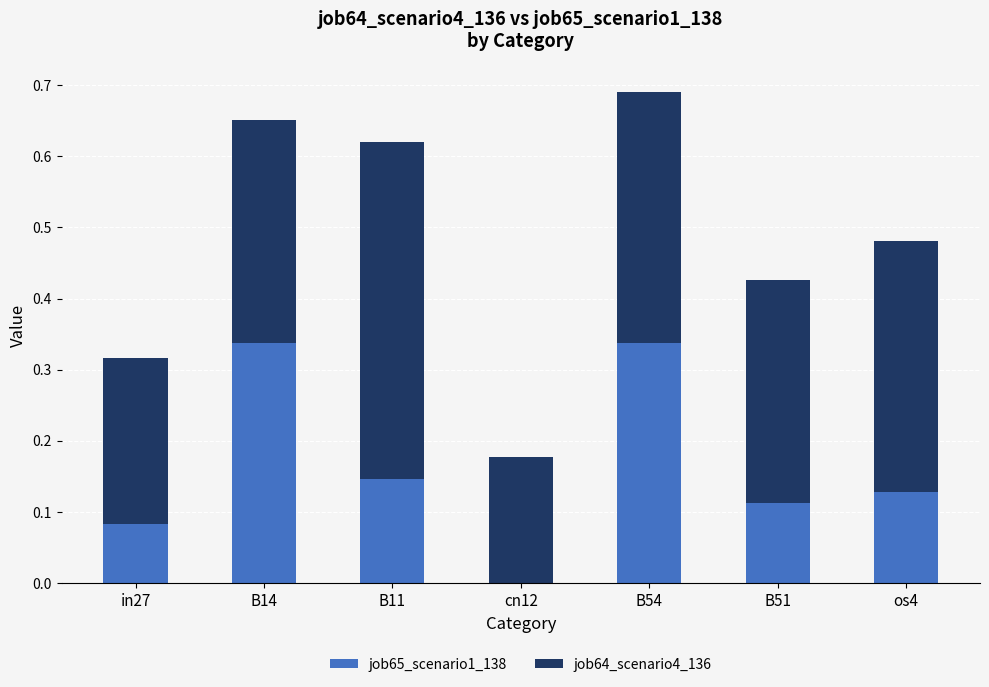

What is the sum of all job65_scenario1_138 values?

1.1